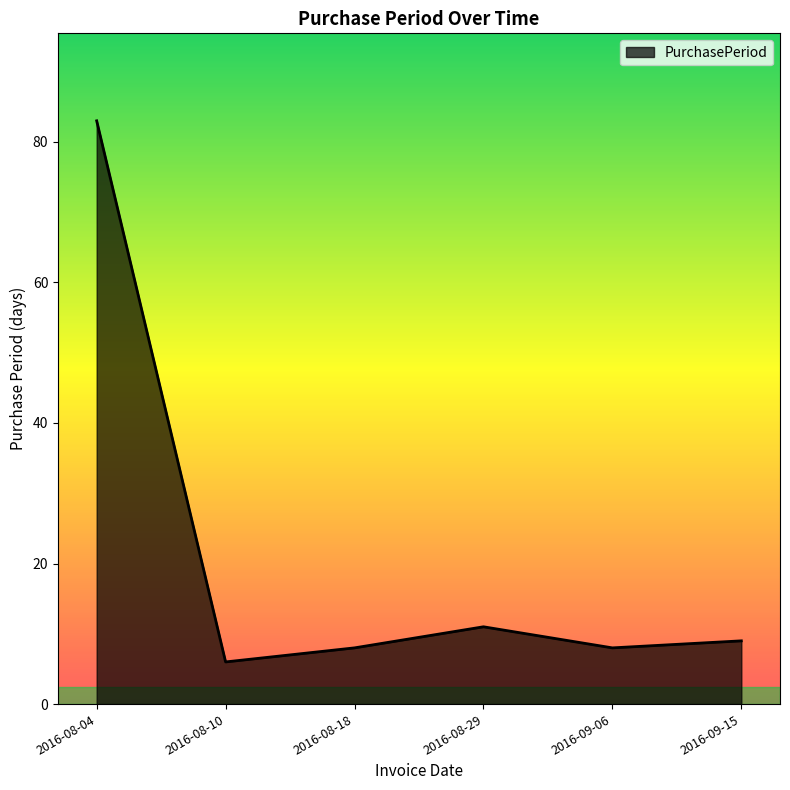

What position from the right is 2016-08-04?

6